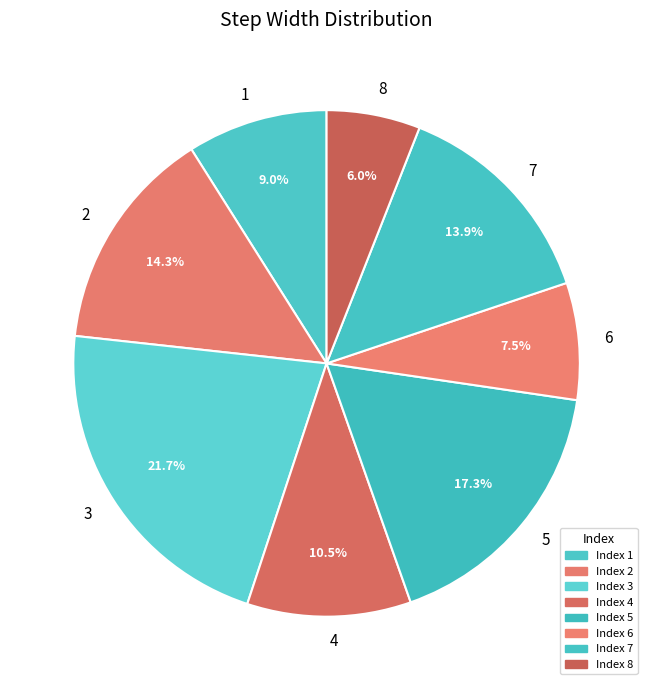

Which category has the biggest portion of the pie?

3